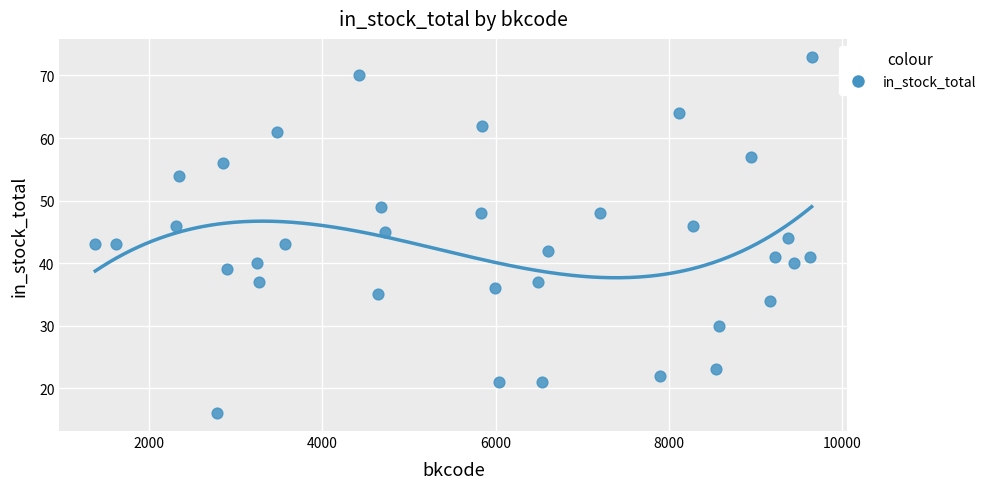

What is the range of Y values (max minus min)?

57